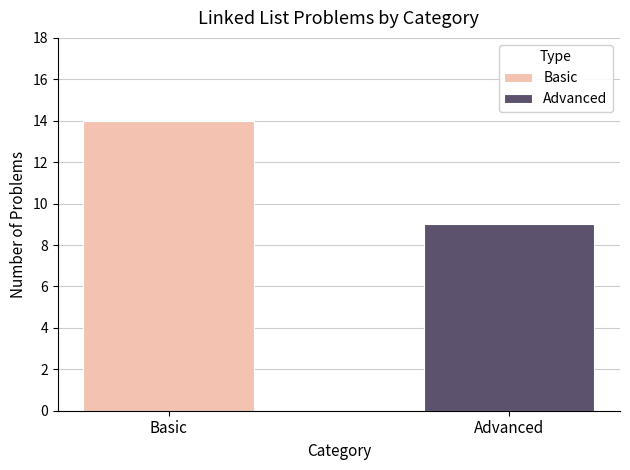

Which category has the highest value in the Basic series?

Basic